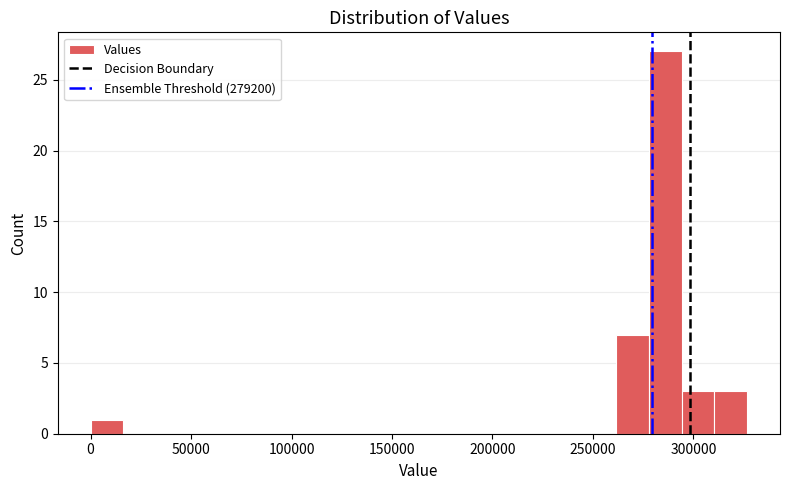

Around what value on the x-axis is the tallest bar? Give the approximate position of its centre, as read against the axis.

285000